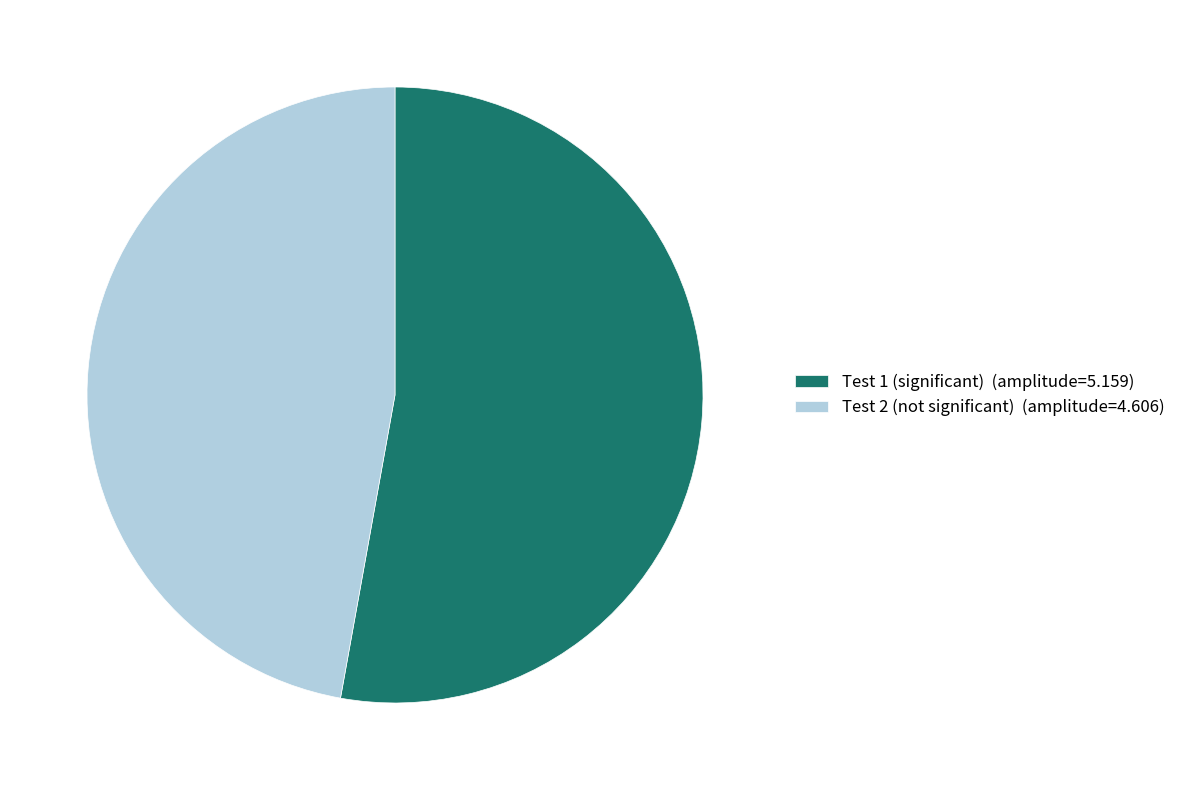

Rank the categories by value from highest to lowest.

Test 1, Test 2